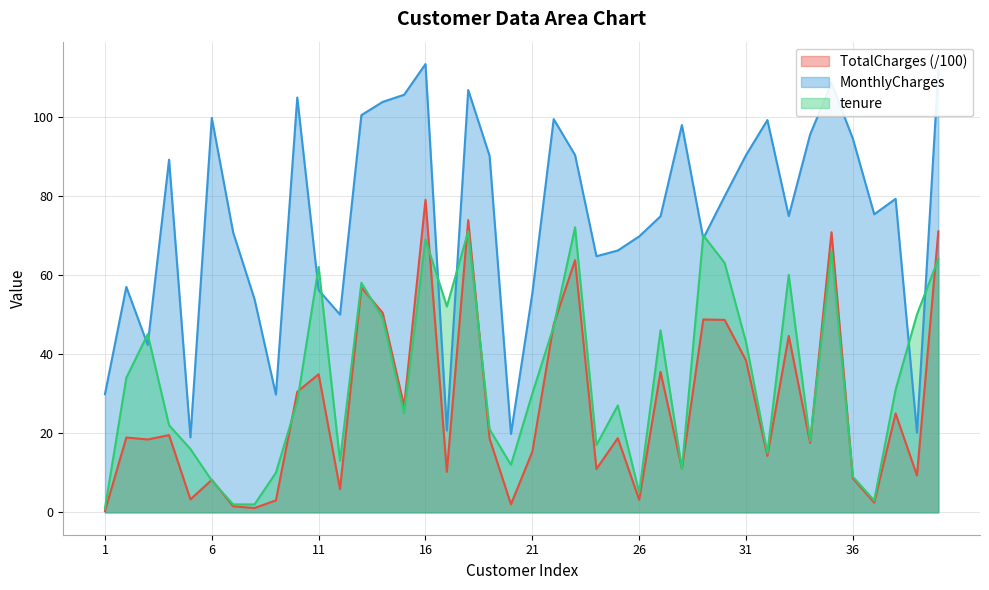

The tenure series shows 27.0 at 25. True or false?

True